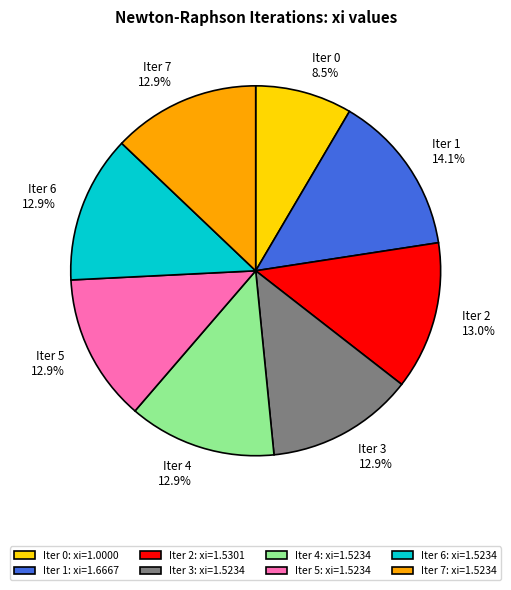

Combined, do Iter 2 13.0% and Iter 0 8.5% account for over 50%?

No